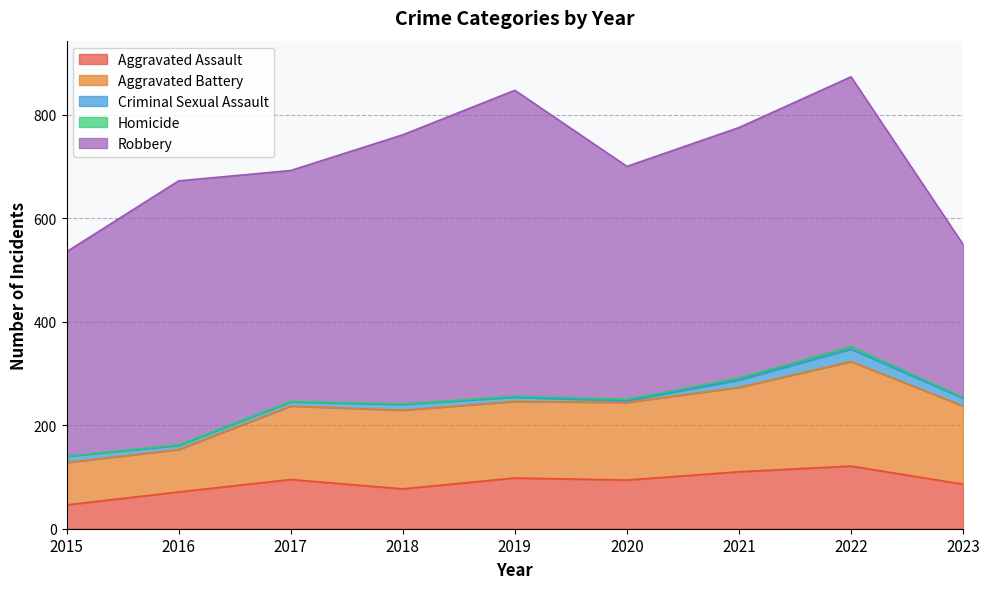

What is the average value of the Robbery series?

468